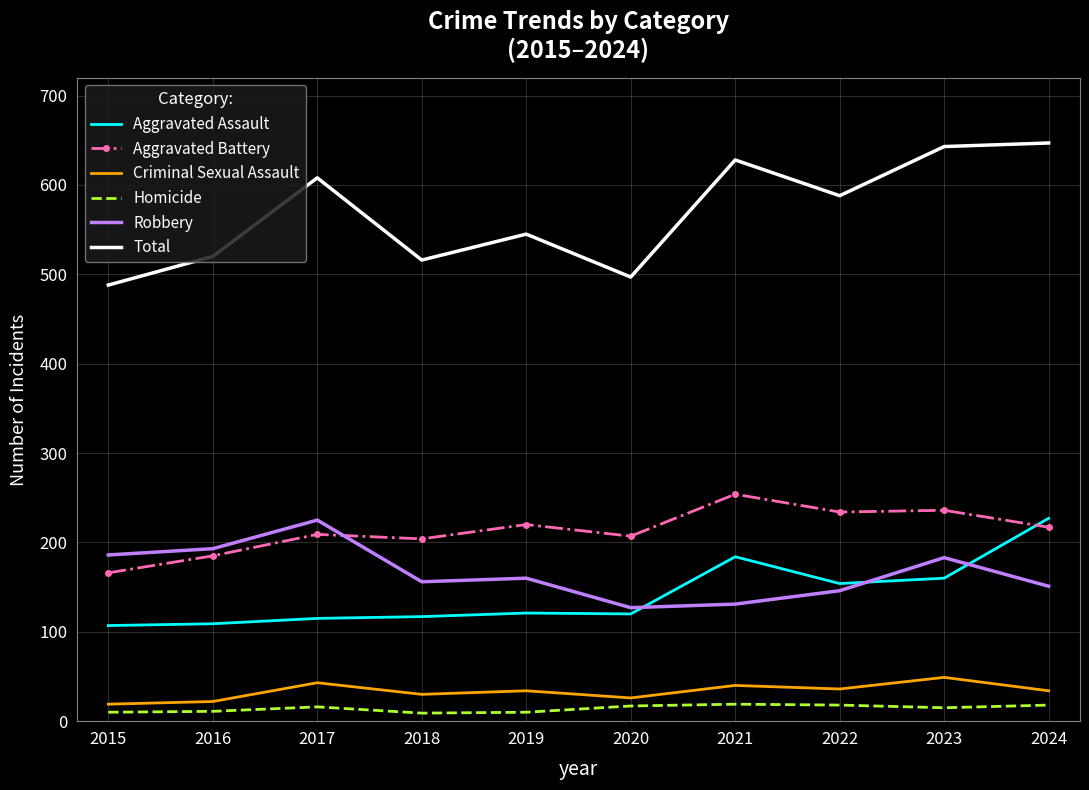

Is the value of Homicide at 2023 greater than the value of Aggravated Assault at 2024?

No